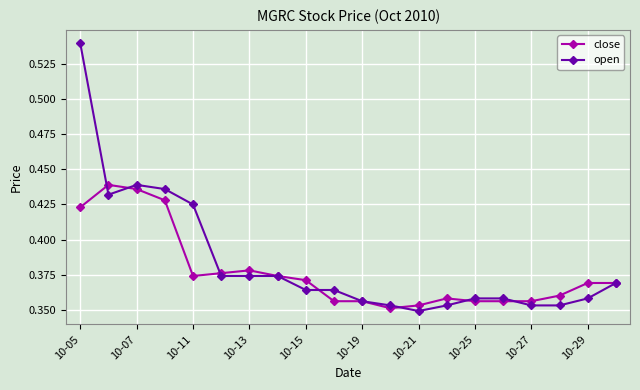

List the series in order of their peak value, lowest first.

close, open